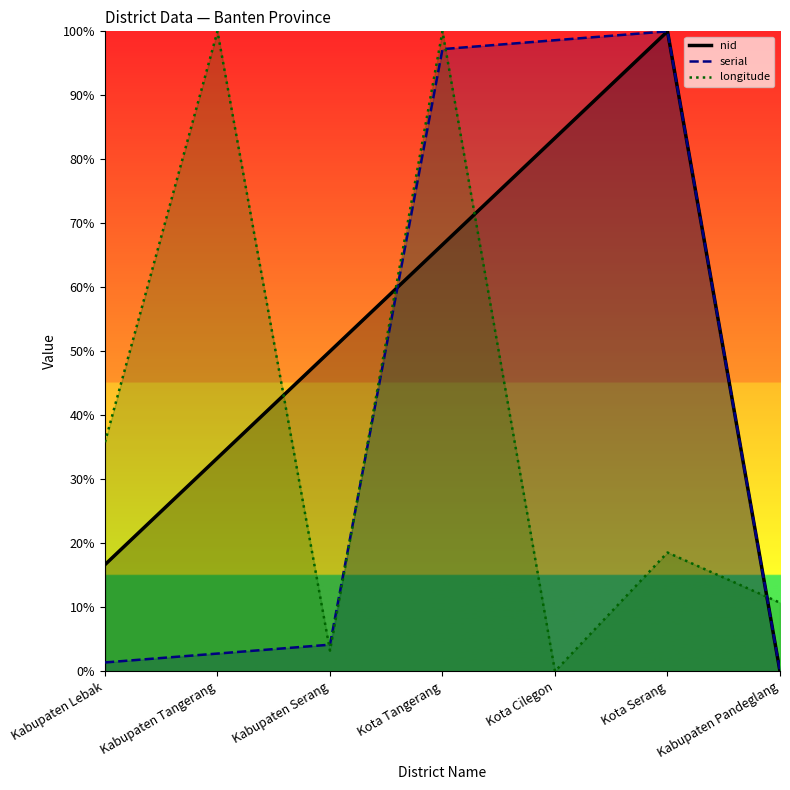

At Kabupaten Serang, list the series in order from smallest to largest.

longitude, serial, nid